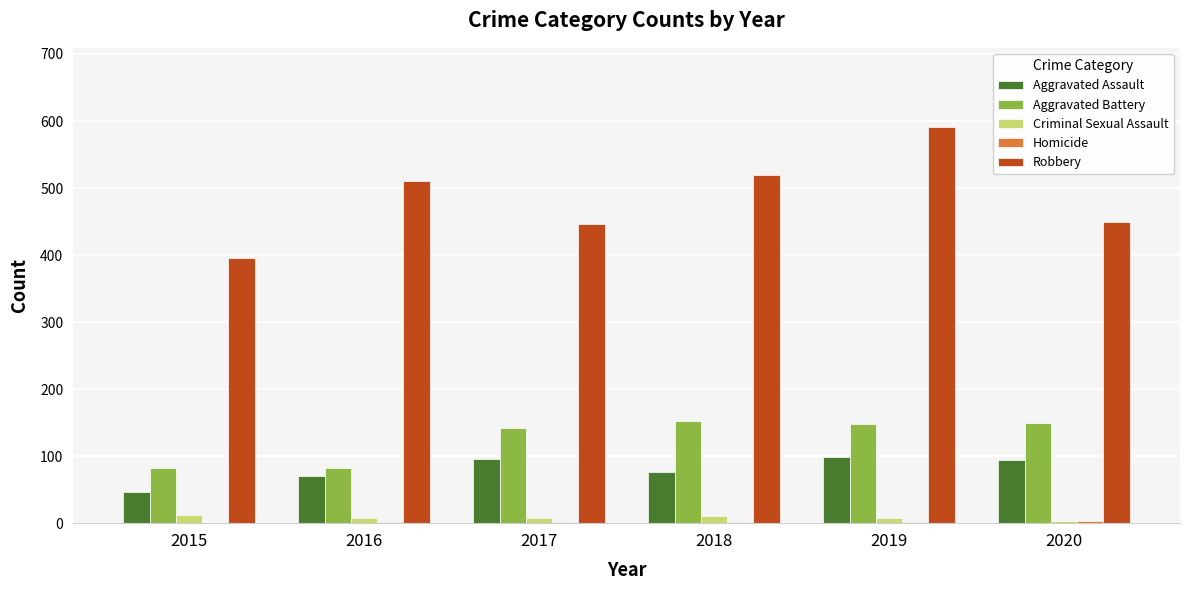

At which category is the sum across all series the highest?

2019